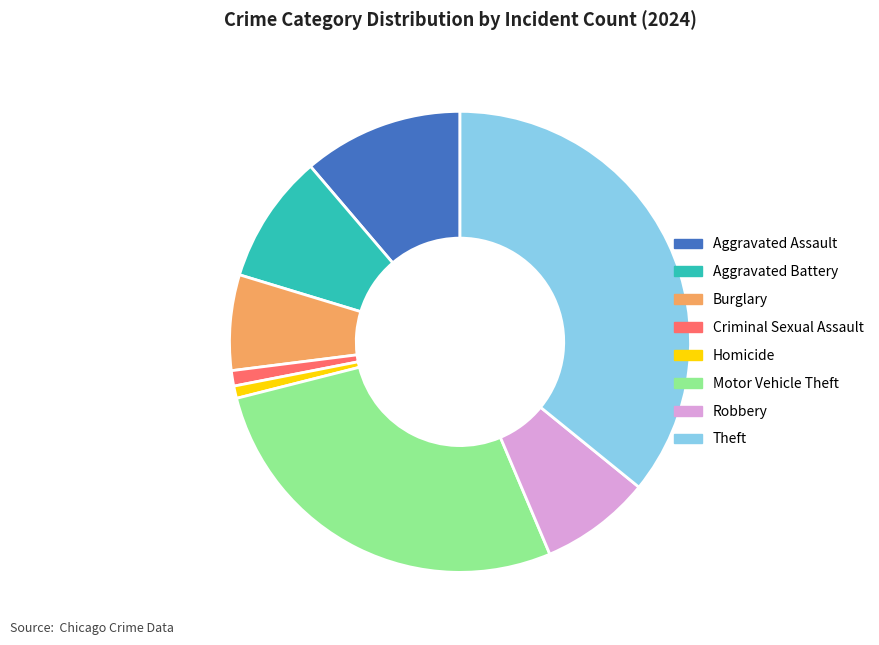

Count the number of slices in the pie.

8